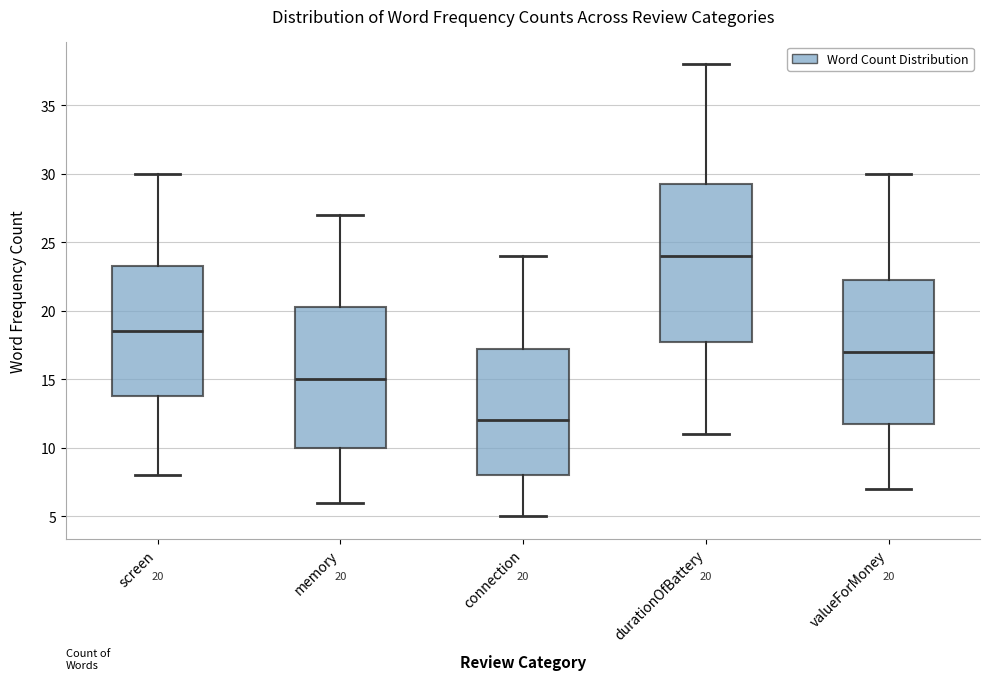

Which box is the tallest, from its lower edge to its upper edge?

durationOfBattery